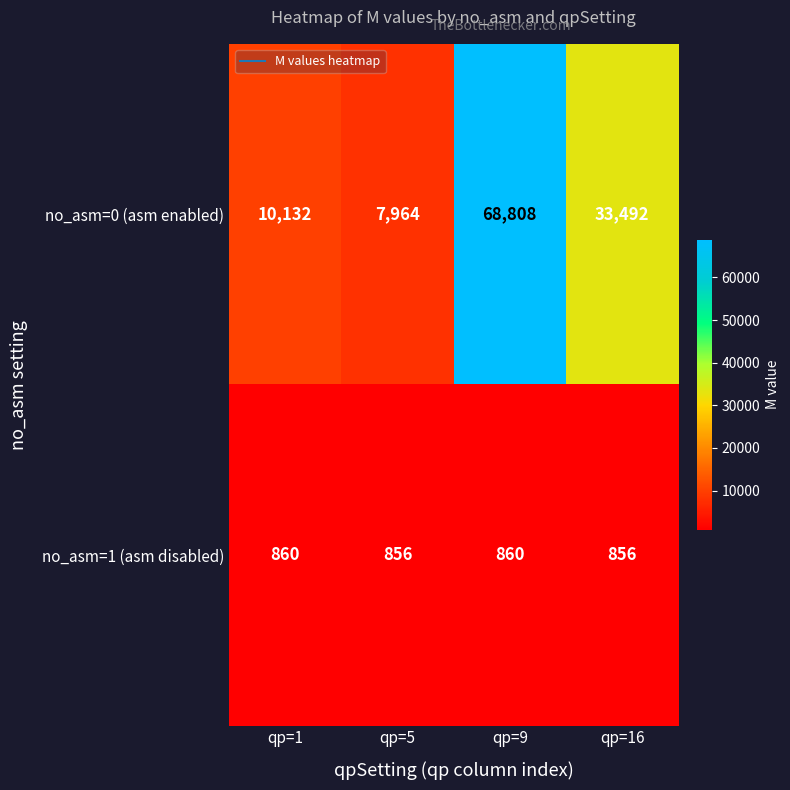

At qp=16, list the series in order from largest to smallest.

no_asm=0 (asm enabled), no_asm=1 (asm disabled)